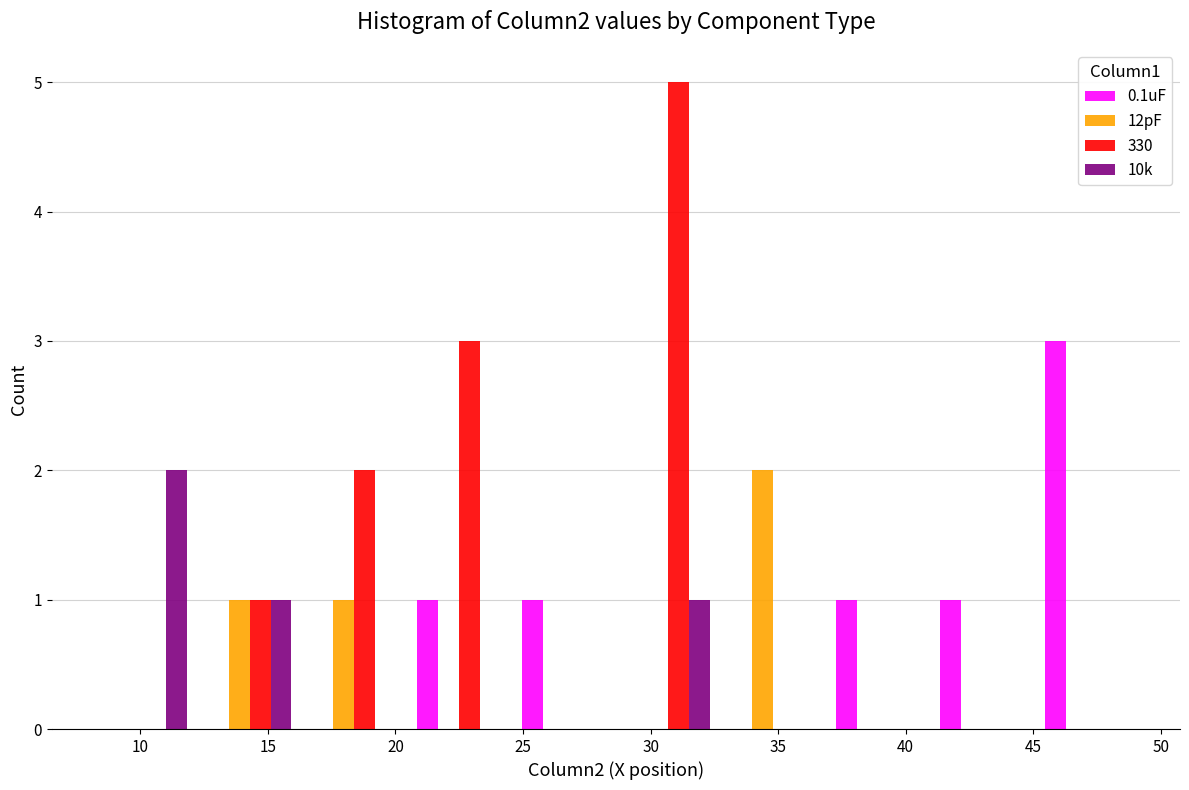

Reading left to right, list every range on the x-axis with the height of the bar of each series over it. Neither the bar edges nor the heights are printed on the chart, so give them approximately, as read against the axes.

8.0 to 12.0: 0.1uF=0	12pF=0	330=0	10k=2
12.0 to 16.5: 0.1uF=0	12pF=1	330=1	10k=1
16.5 to 20.5: 0.1uF=0	12pF=1	330=2	10k=0
20.5 to 24.5: 0.1uF=1	12pF=0	330=3	10k=0
24.5 to 28.5: 0.1uF=1	12pF=0	330=0	10k=0
28.5 to 32.5: 0.1uF=0	12pF=0	330=5	10k=1
32.5 to 37.0: 0.1uF=0	12pF=2	330=0	10k=0
37.0 to 41.0: 0.1uF=1	12pF=0	330=0	10k=0
41.0 to 45.0: 0.1uF=1	12pF=0	330=0	10k=0
45.0 to 49.0: 0.1uF=3	12pF=0	330=0	10k=0